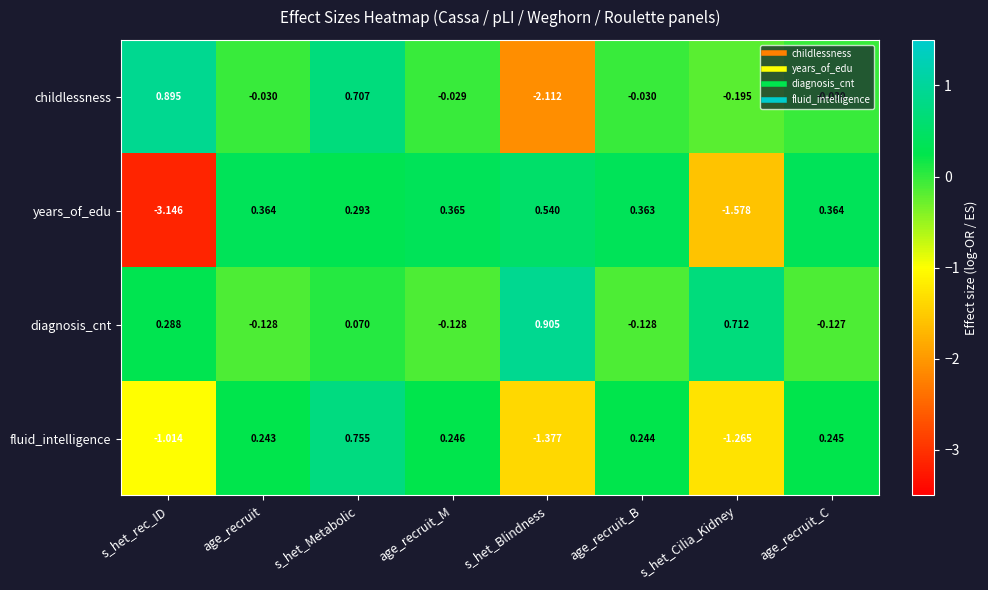

Which series has the widest spread of values?

years_of_edu